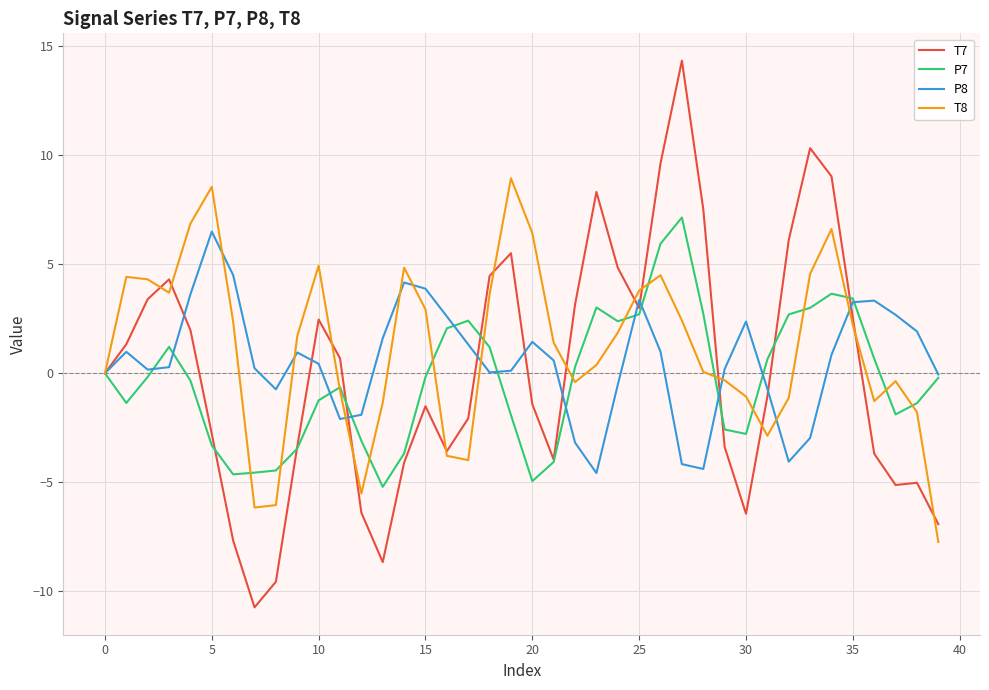

Which series has the largest total across all categories?

T8